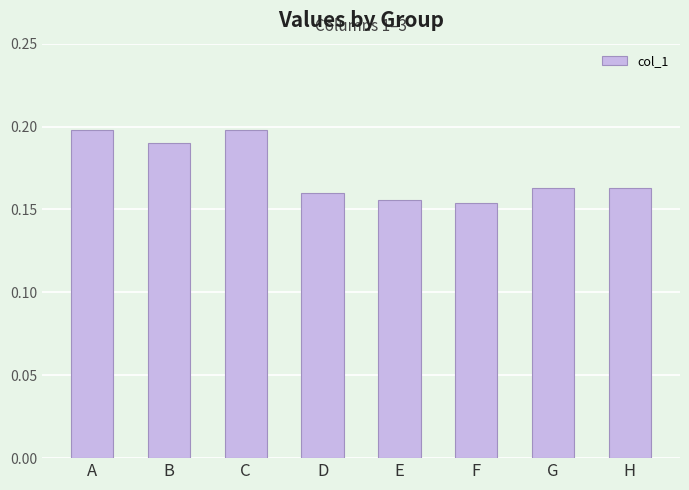

The chart shows a value of 0.2 at B. True or false?

True